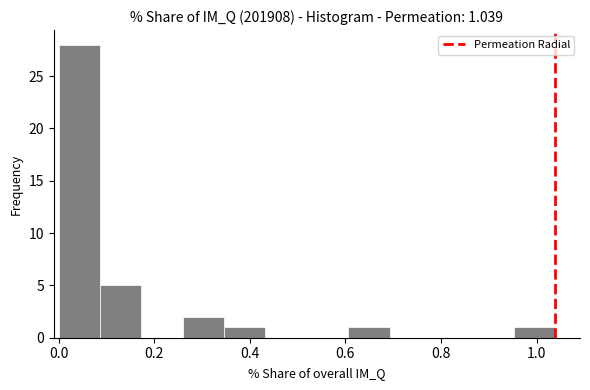

Which range on the x-axis has the tallest bar?

0.00 to 0.08